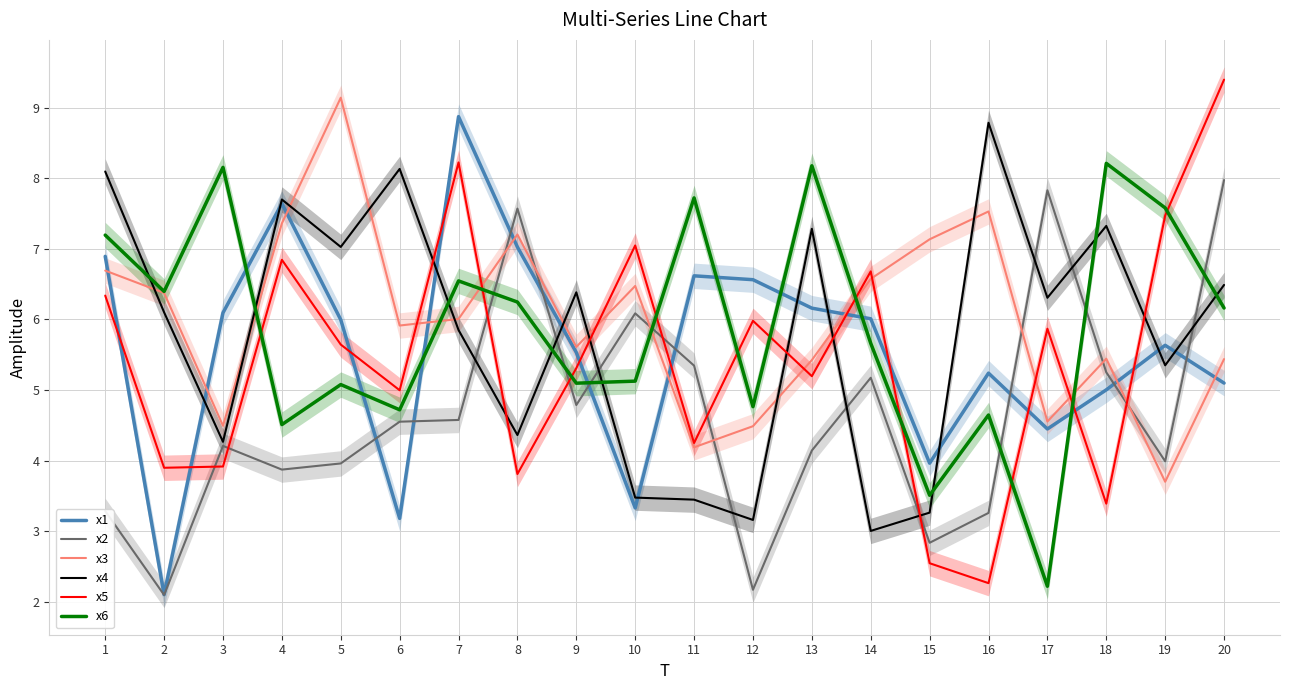

In x2, how many points are higher than both neighbors (excluding endpoints)?

5